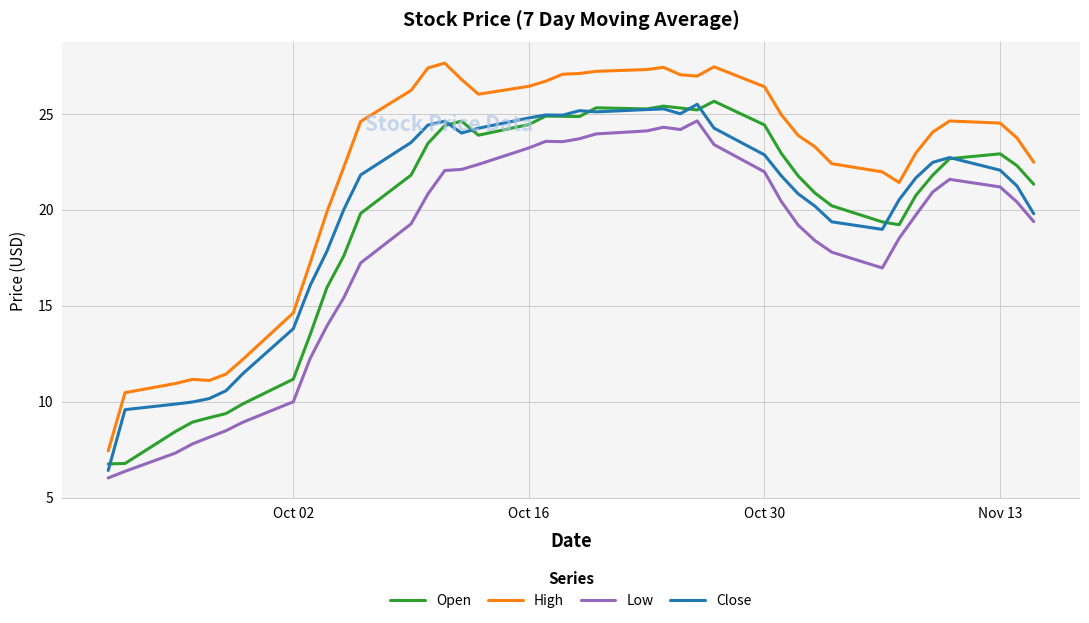

True or false: Open and High cross at least once.

False